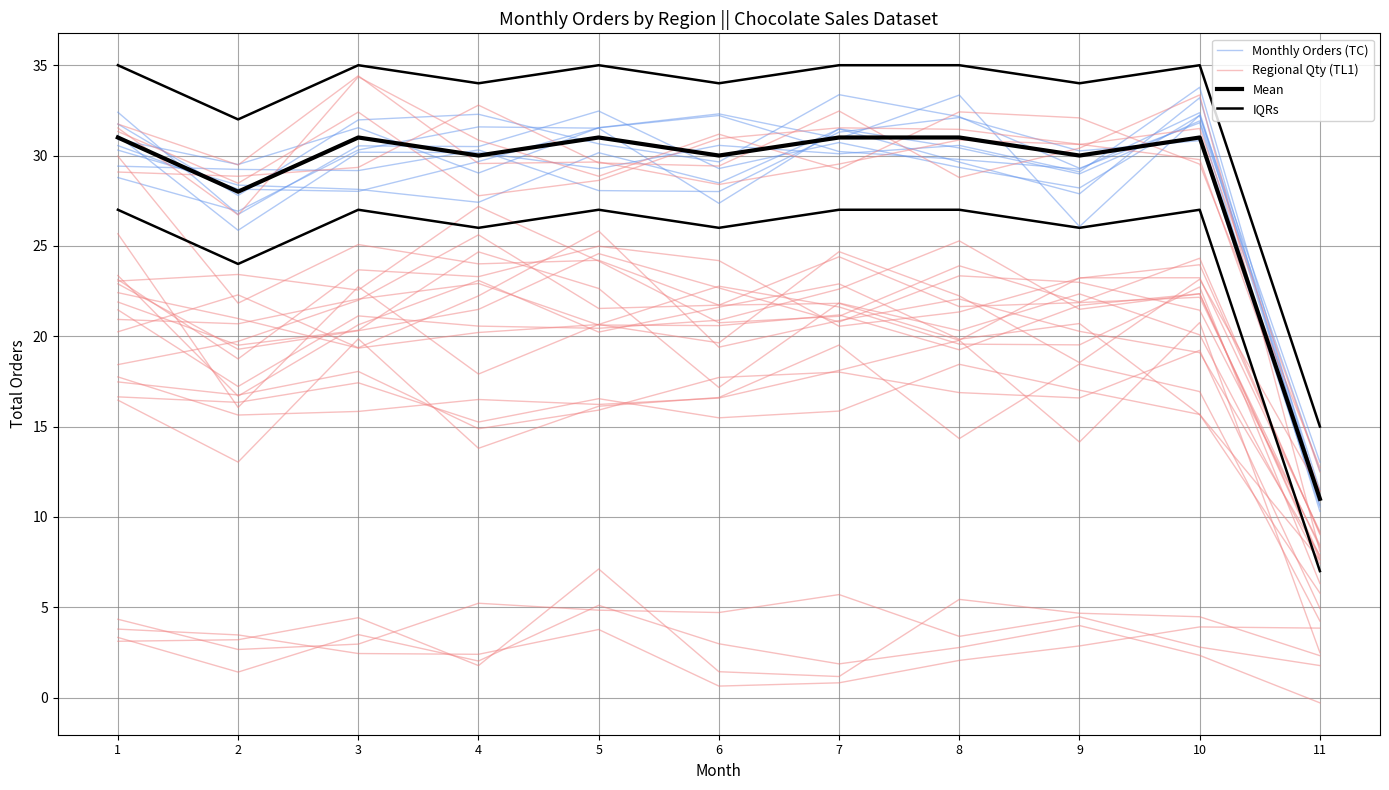

At how many categories does at least one series exceed 16?

10